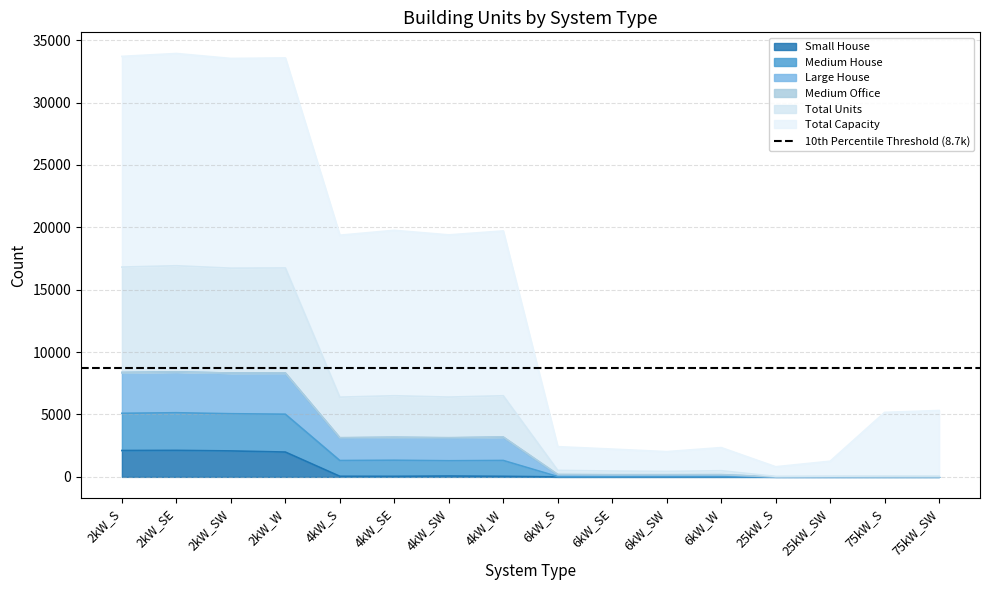

At which label does Large House first exceed 19370?

2kW_S